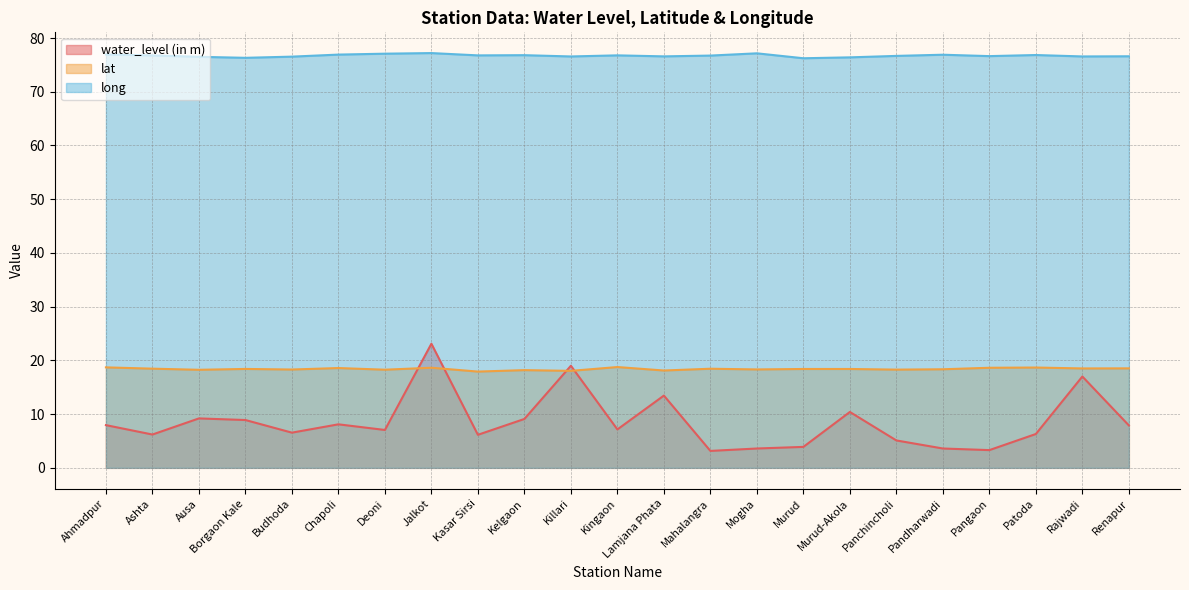

Between Ausa and Patoda, which is larger?

Ausa